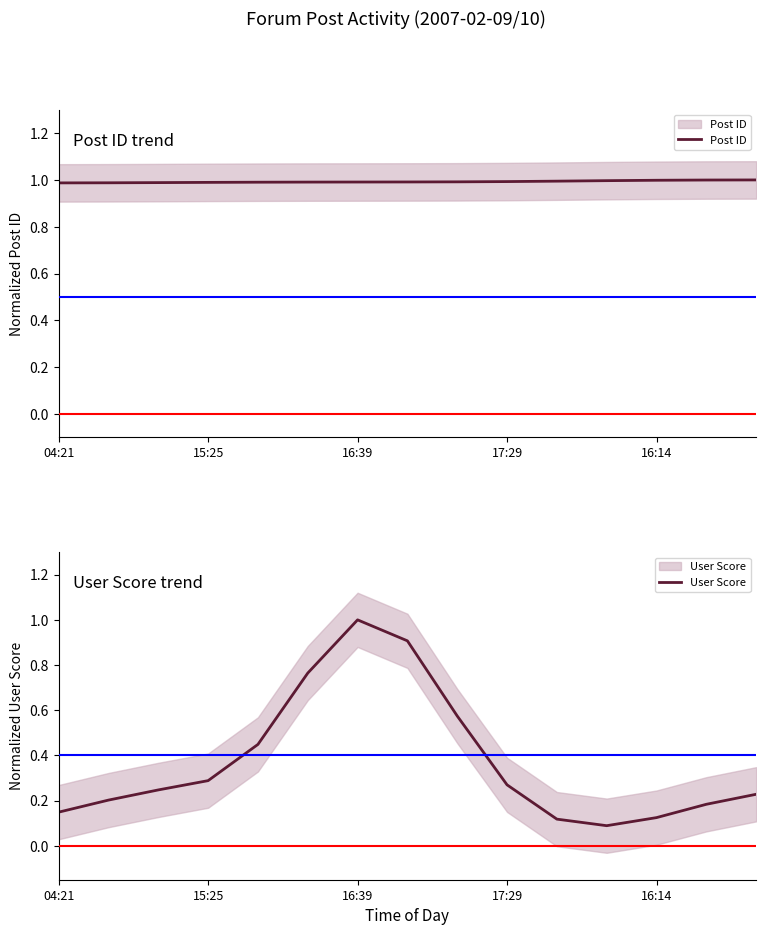

At how many categories does at least one series exceed 0?

15